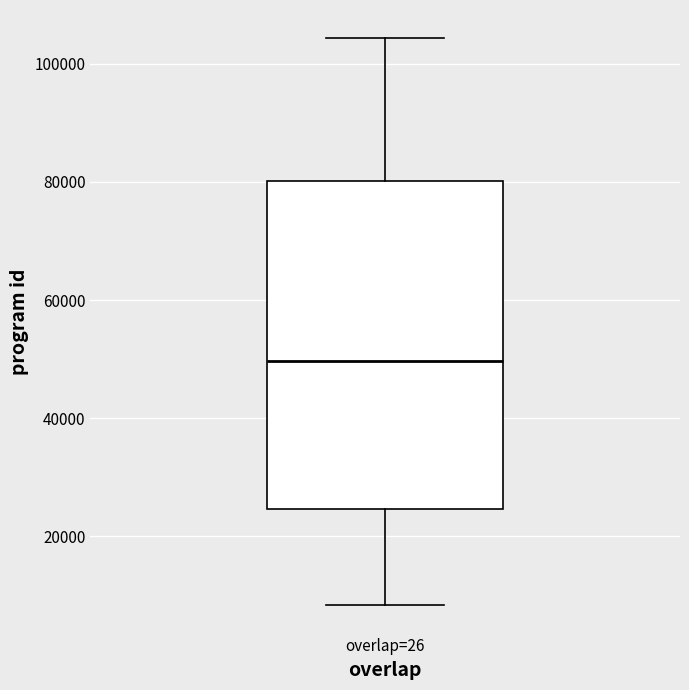

Where does the lower whisker of the box for overlap=26 end on the y-axis? The values are not printed on the chart, so give them approximately, as read against the axis.

8000